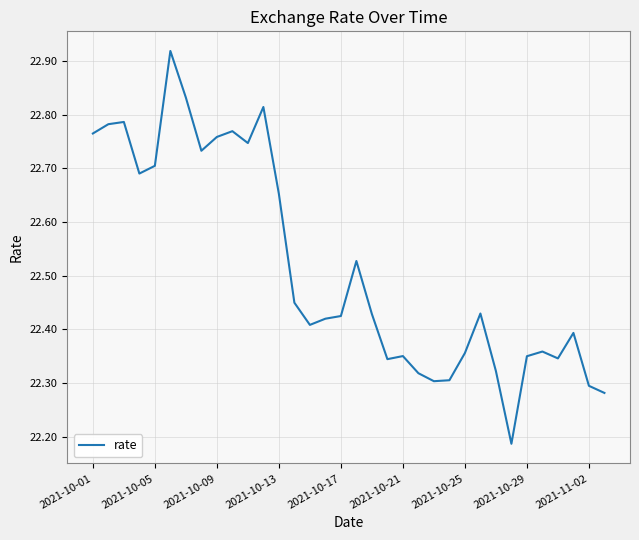

How many lines are shown in the chart?

1